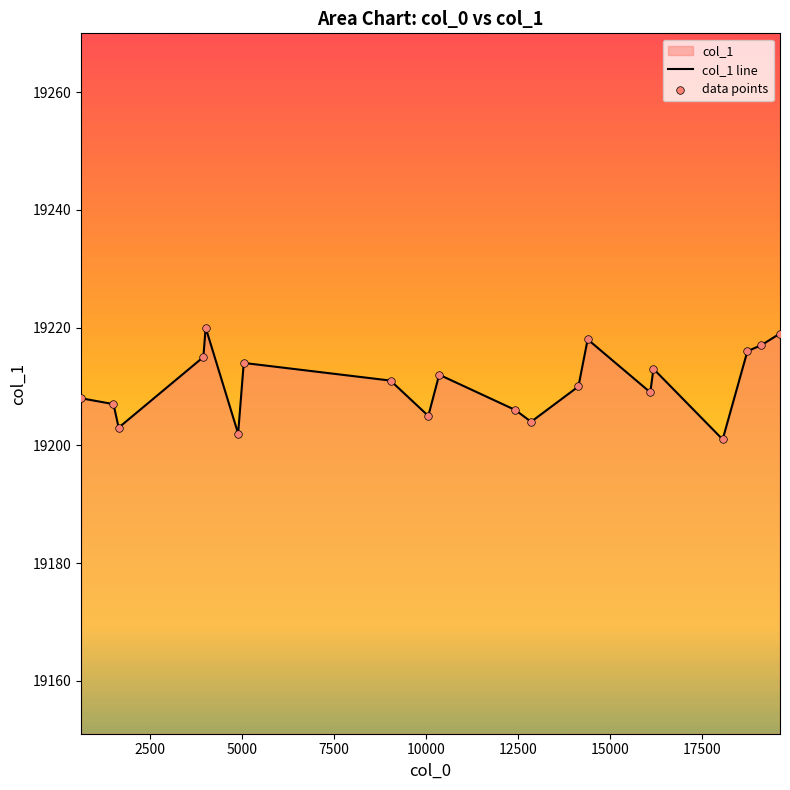

Which series has the widest spread of Y values?

col_1 line